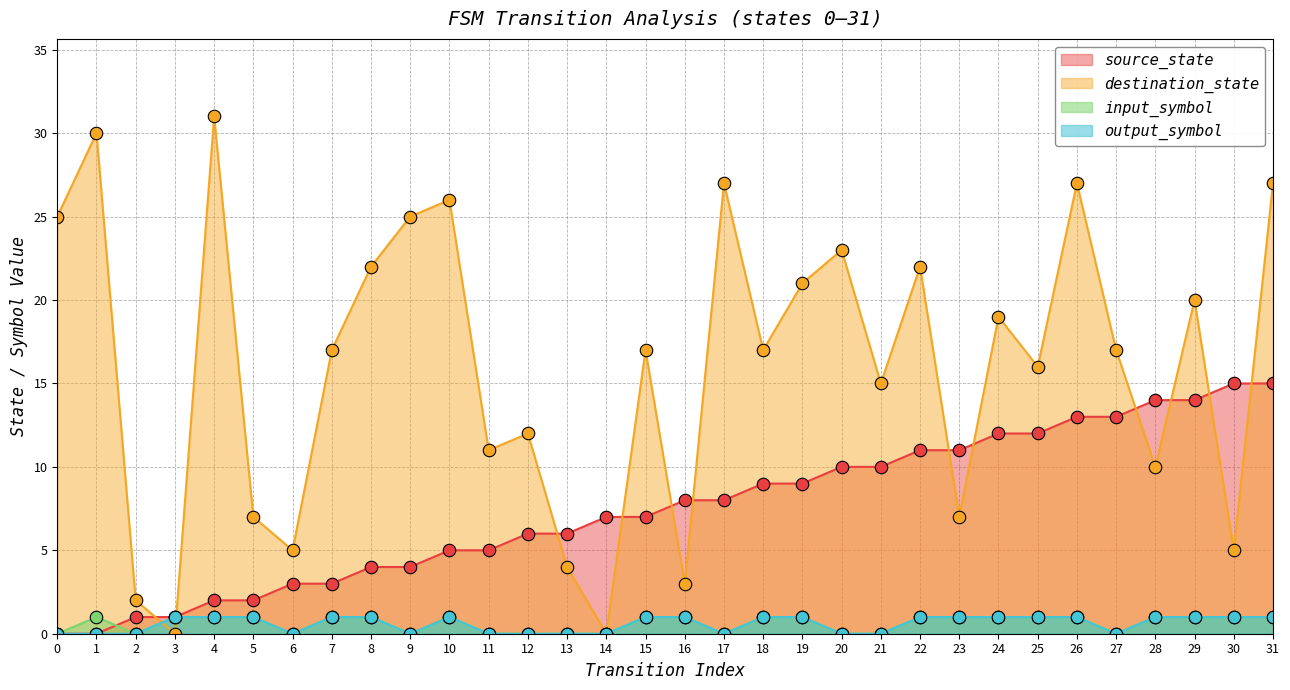

True or false: source_state has more than 0 points higher than both neighbors.

False